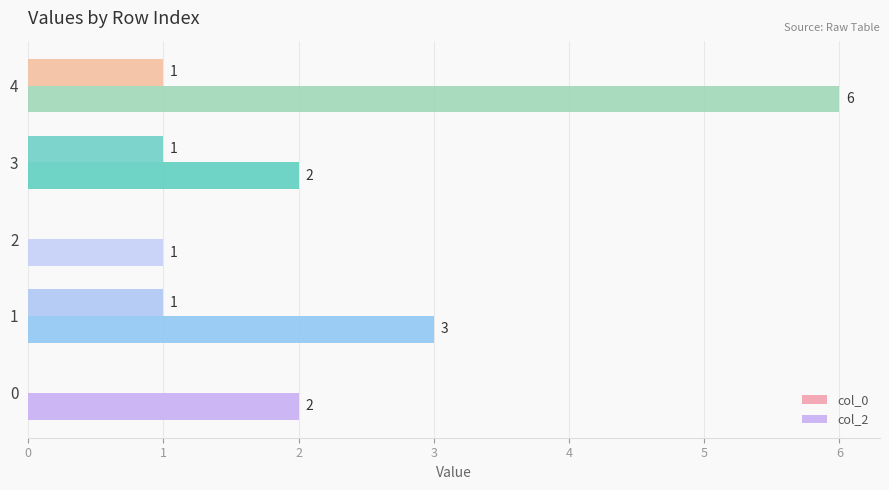

How many categories are shown in the chart?

5